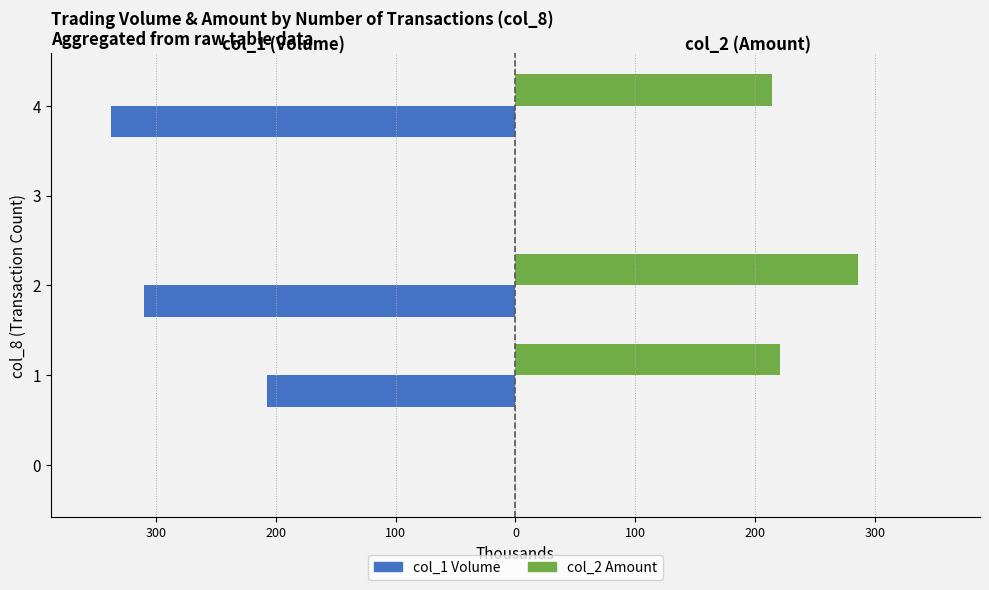

How many bars are there in each group?

2